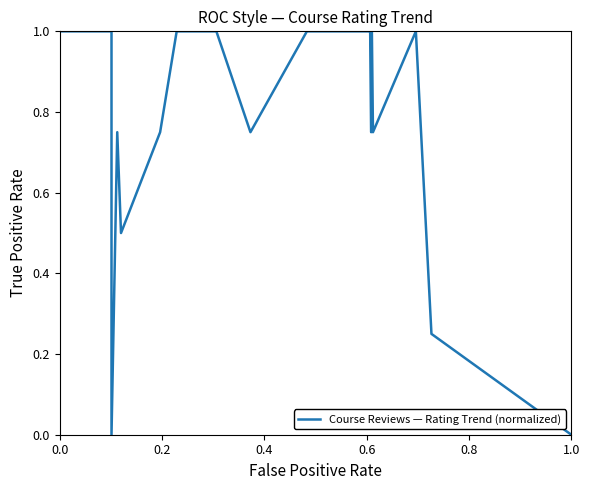

What is the sum of the values at 8 and 9?

1.8